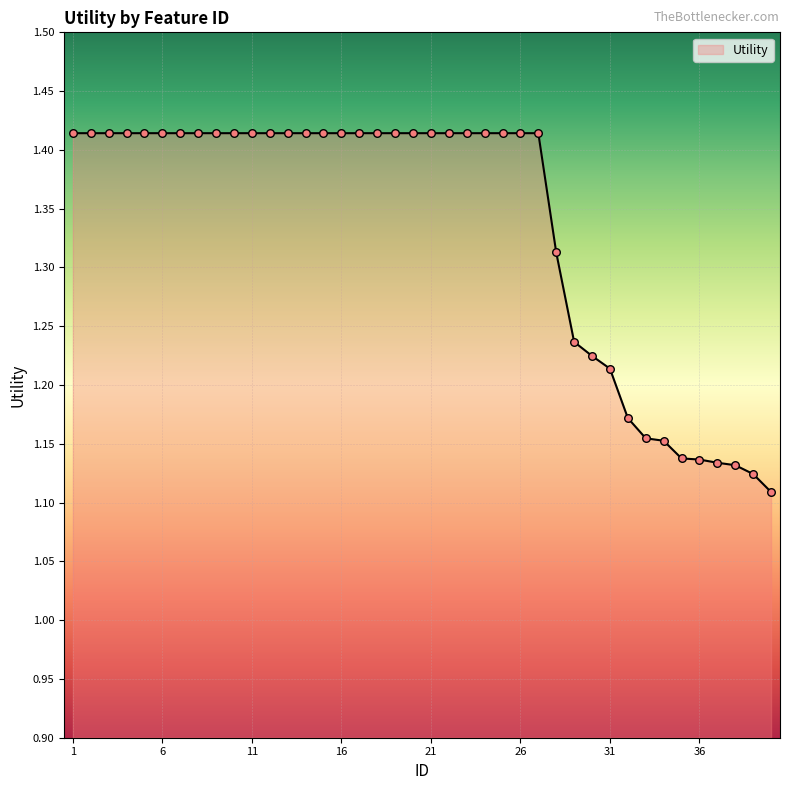

How many lines are shown in the chart?

1